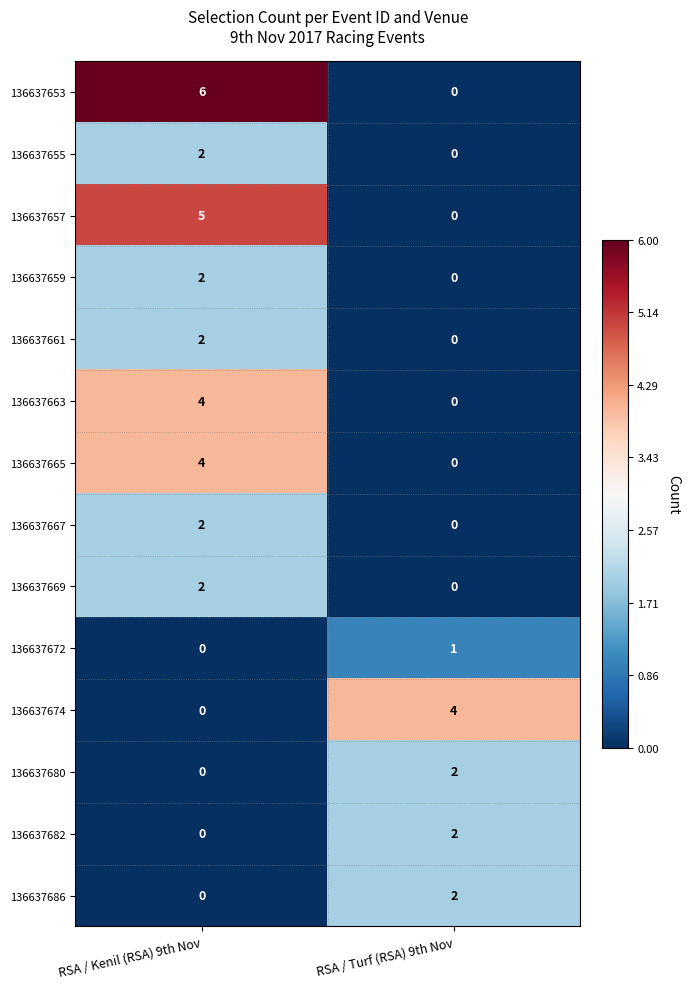

Reading left to right, transcribe all the data shown in this chart.

136637653: RSA / Kenil (RSA) 9th Nov=6	RSA / Turf (RSA) 9th Nov=0
136637655: RSA / Kenil (RSA) 9th Nov=2	RSA / Turf (RSA) 9th Nov=0
136637657: RSA / Kenil (RSA) 9th Nov=5	RSA / Turf (RSA) 9th Nov=0
136637659: RSA / Kenil (RSA) 9th Nov=2	RSA / Turf (RSA) 9th Nov=0
136637661: RSA / Kenil (RSA) 9th Nov=2	RSA / Turf (RSA) 9th Nov=0
136637663: RSA / Kenil (RSA) 9th Nov=4	RSA / Turf (RSA) 9th Nov=0
136637665: RSA / Kenil (RSA) 9th Nov=4	RSA / Turf (RSA) 9th Nov=0
136637667: RSA / Kenil (RSA) 9th Nov=2	RSA / Turf (RSA) 9th Nov=0
136637669: RSA / Kenil (RSA) 9th Nov=2	RSA / Turf (RSA) 9th Nov=0
136637672: RSA / Kenil (RSA) 9th Nov=0	RSA / Turf (RSA) 9th Nov=1
136637674: RSA / Kenil (RSA) 9th Nov=0	RSA / Turf (RSA) 9th Nov=4
136637680: RSA / Kenil (RSA) 9th Nov=0	RSA / Turf (RSA) 9th Nov=2
136637682: RSA / Kenil (RSA) 9th Nov=0	RSA / Turf (RSA) 9th Nov=2
136637686: RSA / Kenil (RSA) 9th Nov=0	RSA / Turf (RSA) 9th Nov=2